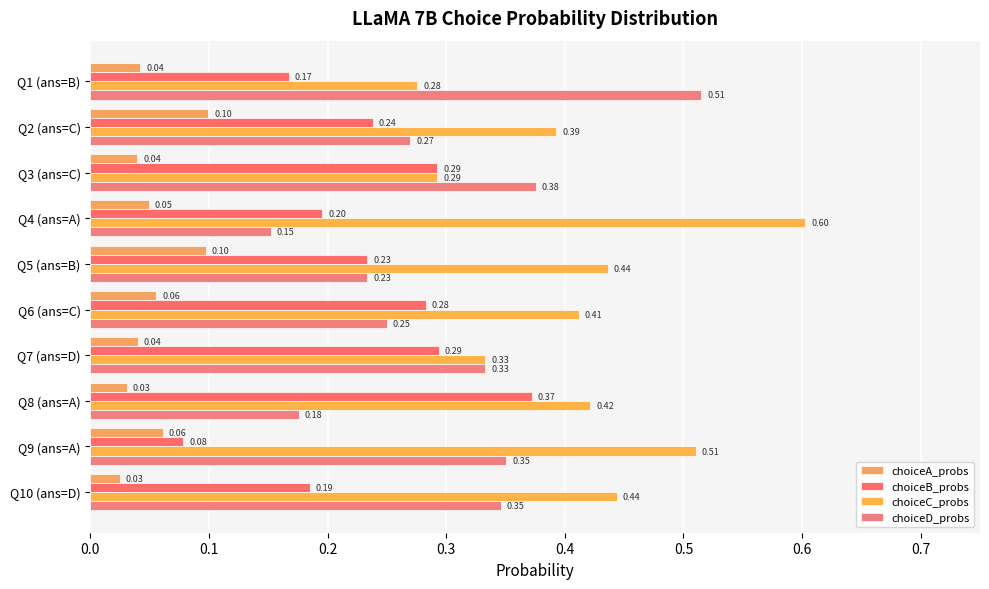

Count the number of data series in this chart.

4